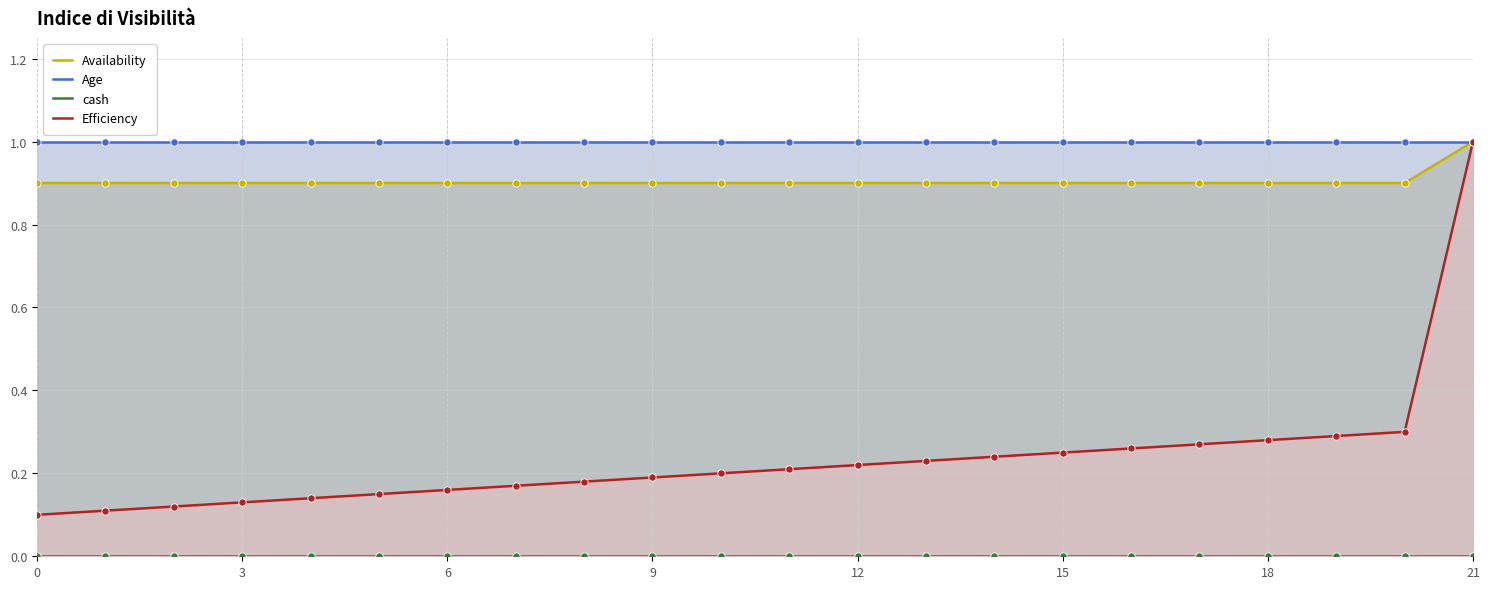

At which category is the sum across all series the highest?

21